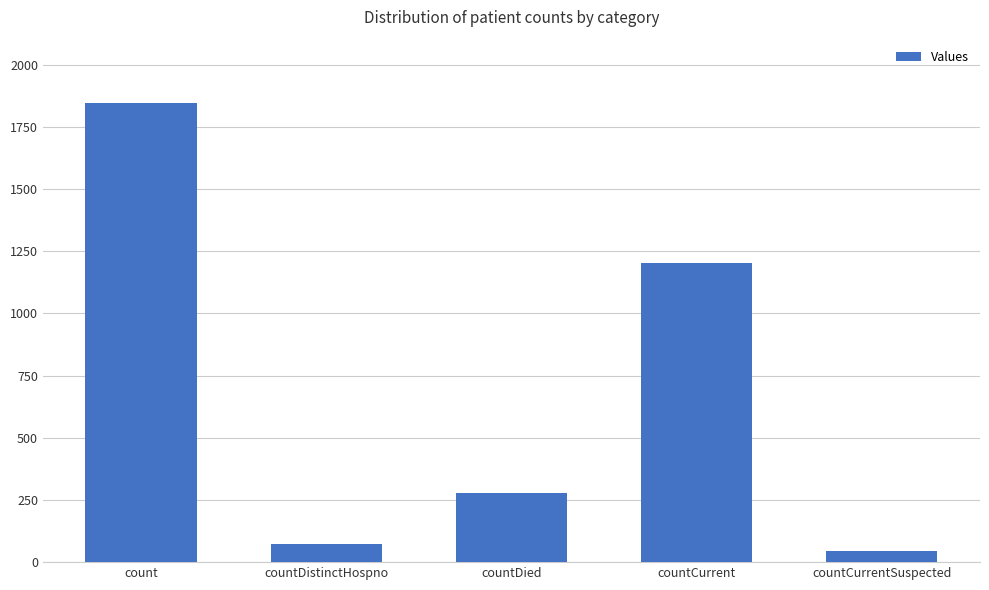

Reading left to right, transcribe all the data shown in this chart.

count=1845	countDistinctHospno=73	countDied=277	countCurrent=1201	countCurrentSuspected=45